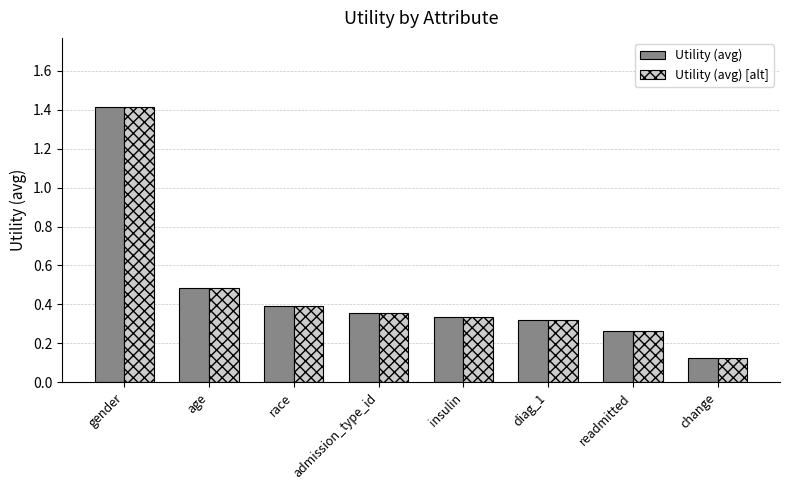

At which category is the sum across all series the highest?

gender